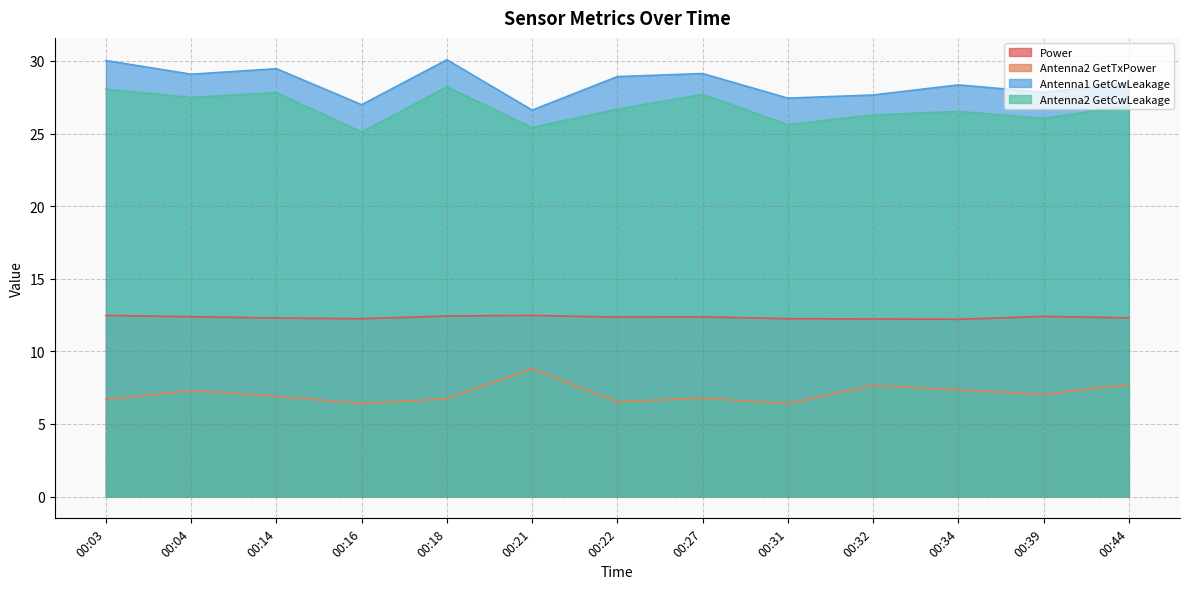

True or false: Antenna2 GetTxPower has more than 2 interior local peaks.

True